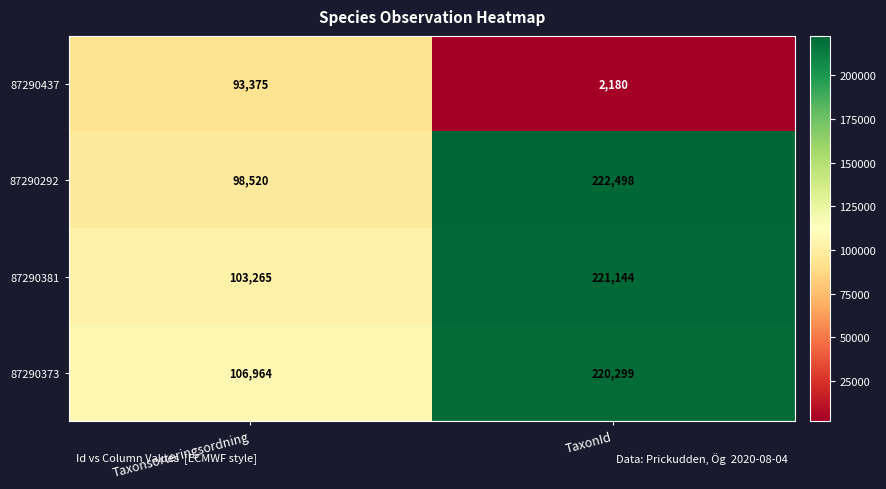

Reading left to right, extract all data points from this chart.

87290437: Taxonsorteringsordning=93375	TaxonId=2180
87290292: Taxonsorteringsordning=98520	TaxonId=222498
87290381: Taxonsorteringsordning=103265	TaxonId=221144
87290373: Taxonsorteringsordning=106964	TaxonId=220299